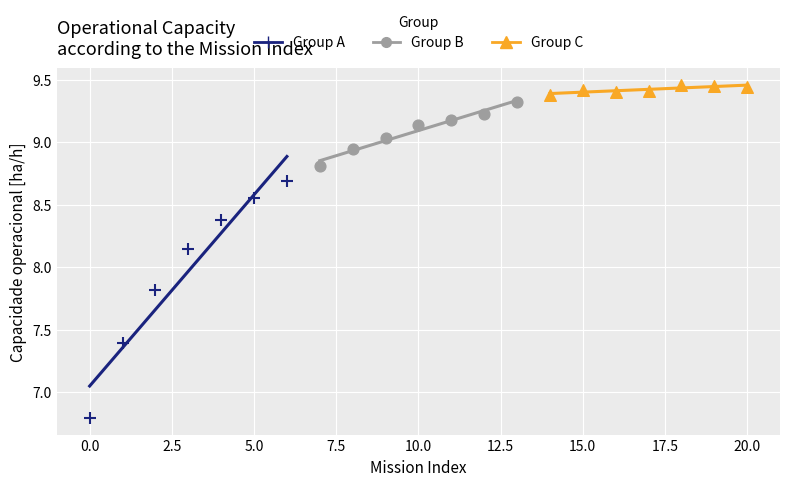

Which series reaches the minimum Y coordinate?

Group A